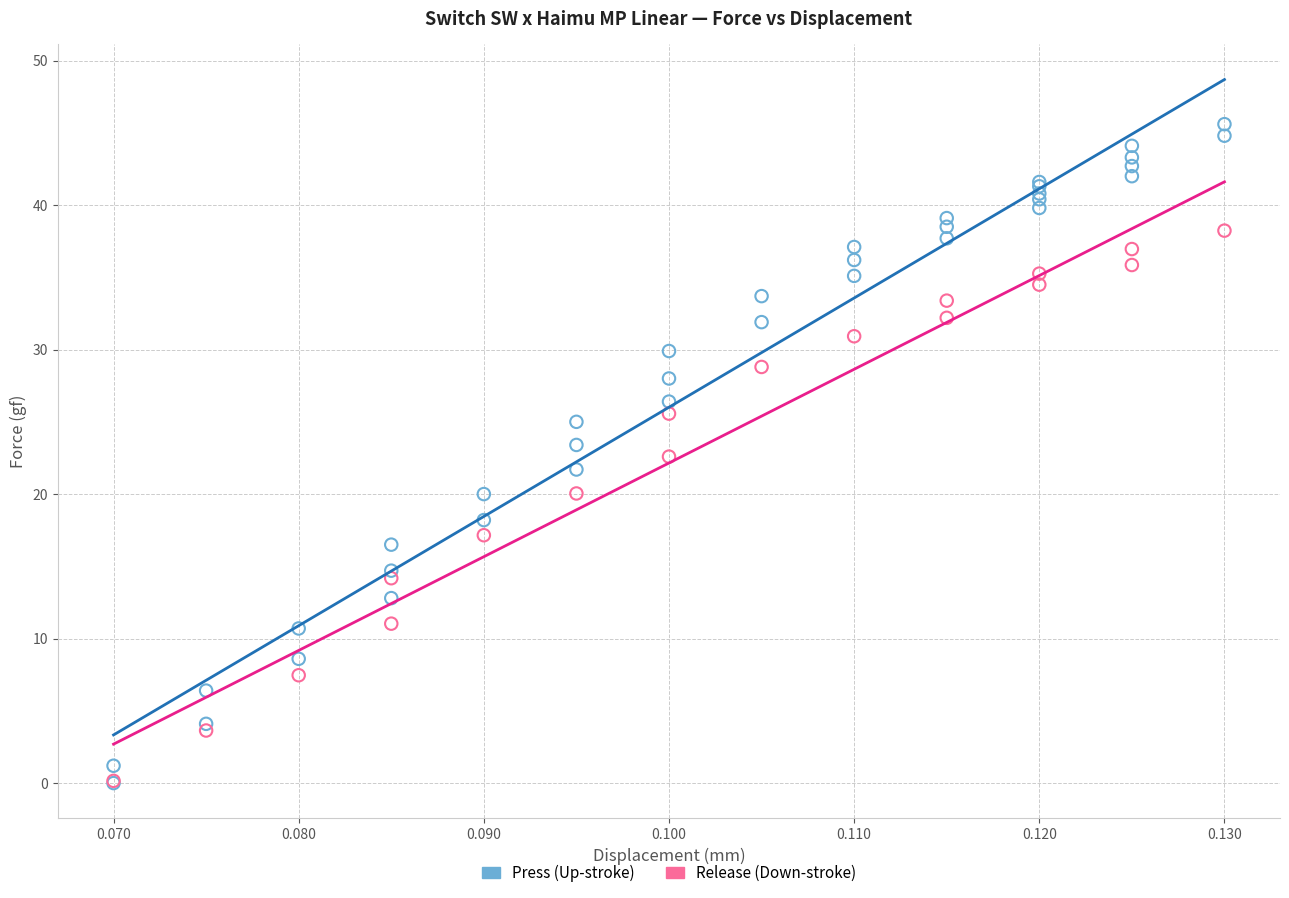

Which series has the largest Y range (max minus min)?

Press (Up-stroke)